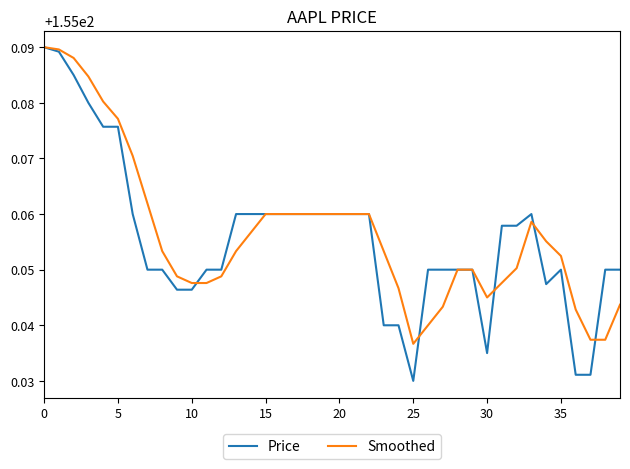

How many distinct data groups are displayed?

2